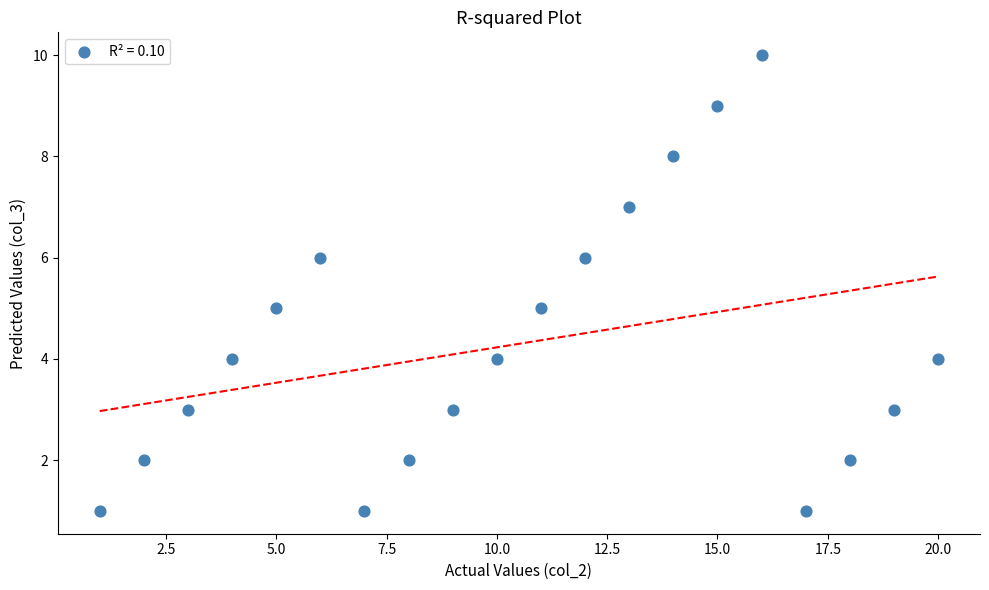

What is the range of X values (max minus min)?

19